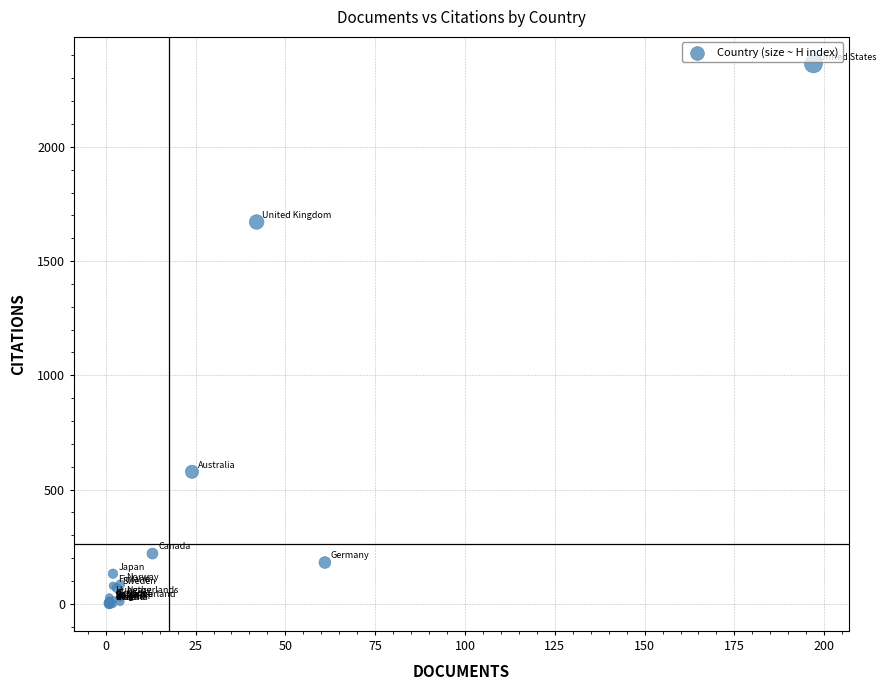

What Y value in the scatter plot is closest to 1181?

1671